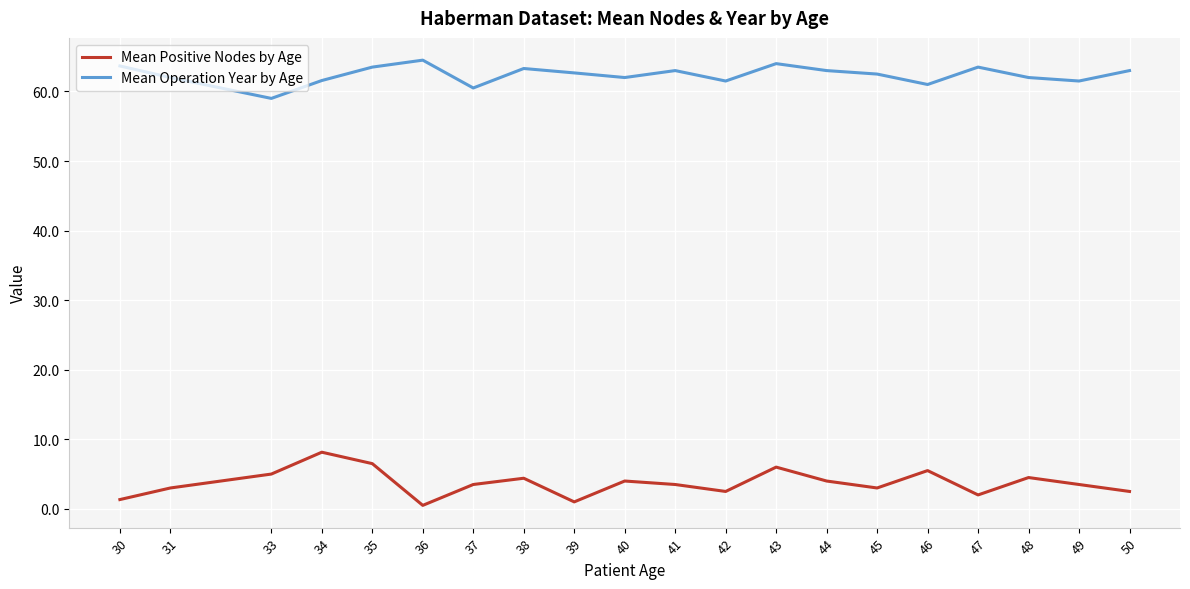

Rank the series by their average value, from highest to lowest.

Mean Operation Year by Age, Mean Positive Nodes by Age